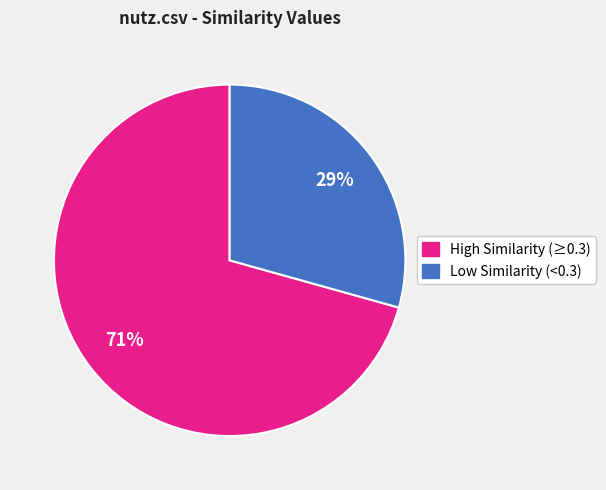

Does any single category account for the majority?

Yes